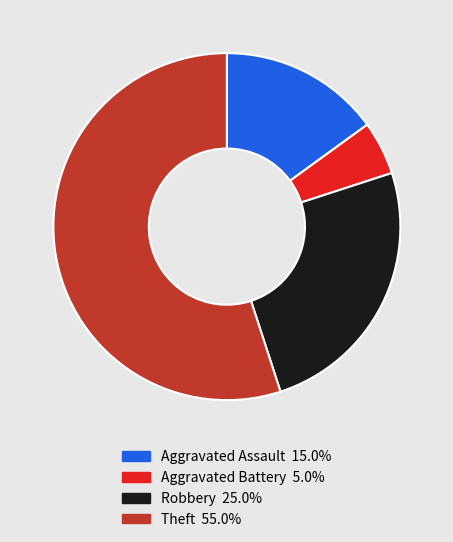

Is it true that Robbery is 17% of the pie?

False